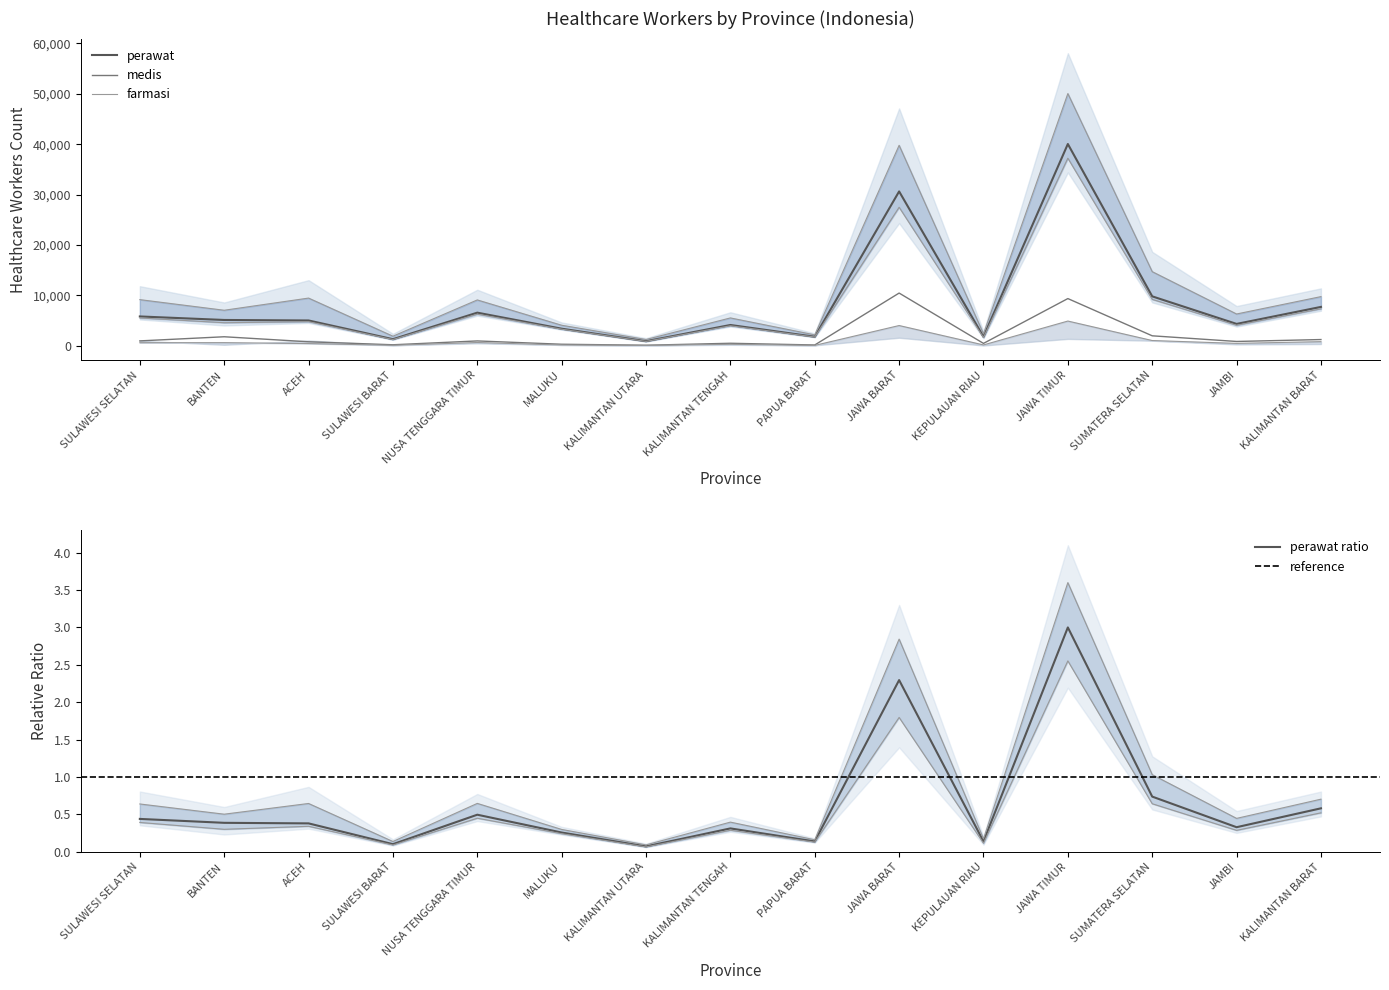

Rank the series at SULAWESI BARAT from highest to lowest value.

perawat, medis, farmasi